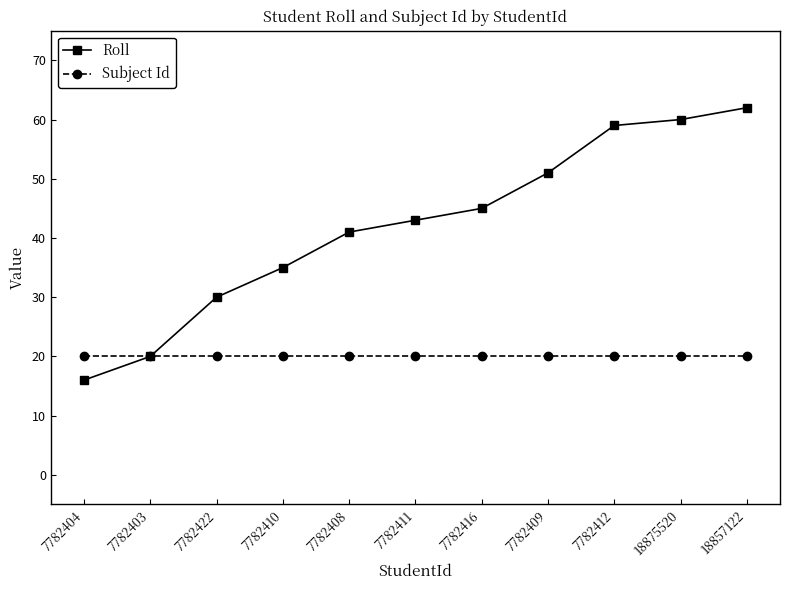

True or false: Roll has a value of 44 at 7782422.

False